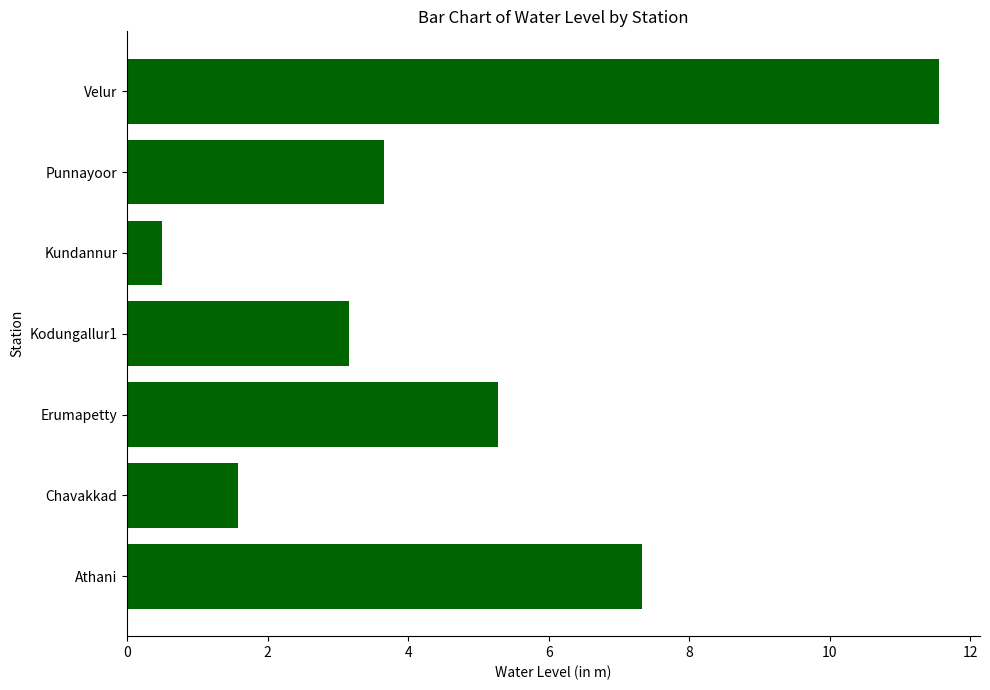

At which category does the chart reach its minimum across all series?

Kundannur